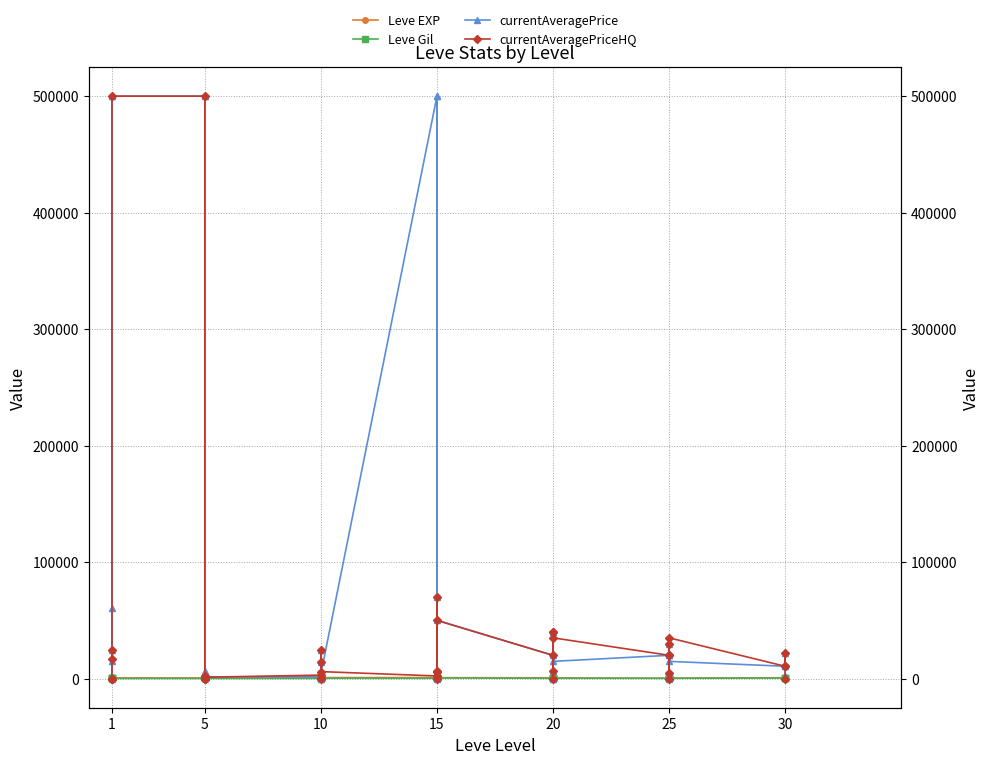

What is the maximum value for Leve Gil?

532